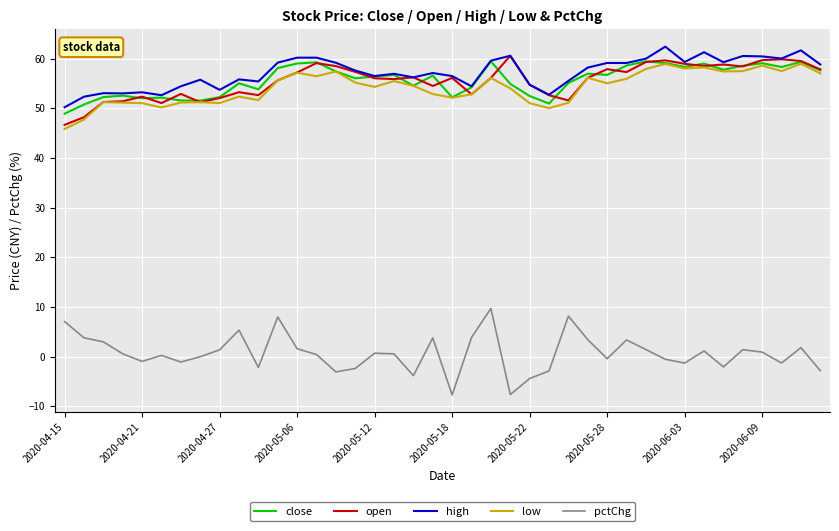

What is the maximum value for pctChg?

9.7